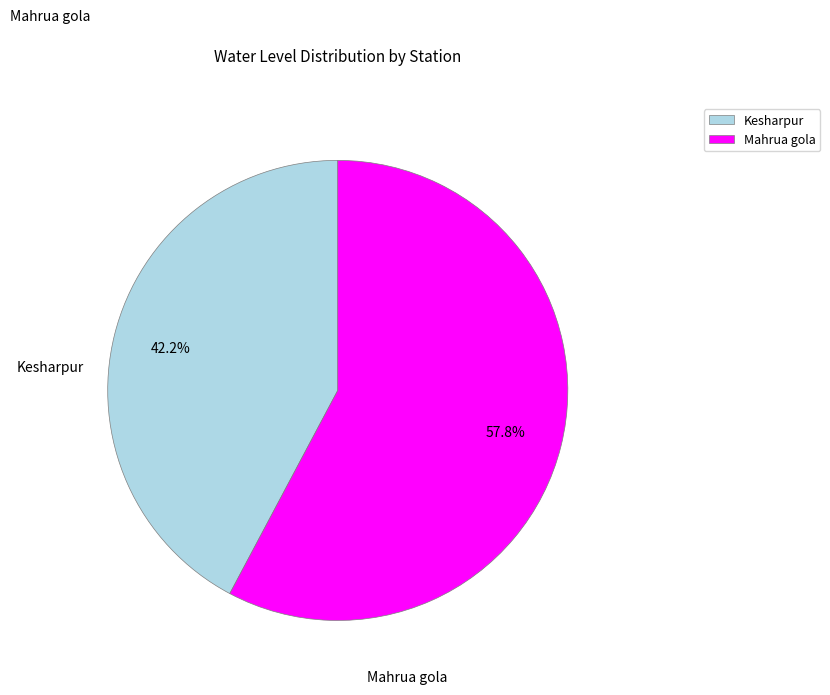

To the nearest percent, what is the difference between the Mahrua gola and Kesharpur slice percentages?

16%